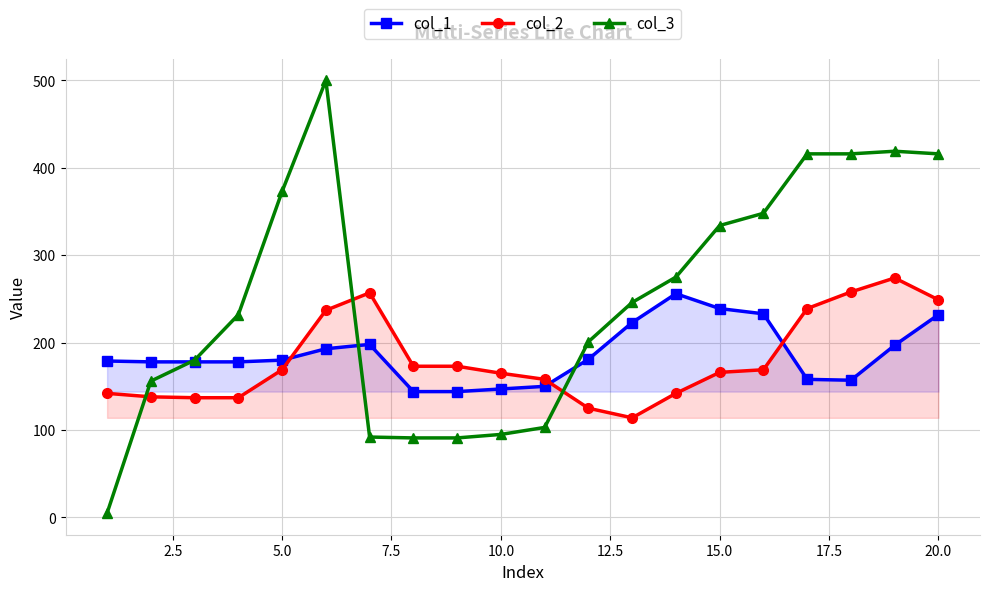

How many times do col_1 and col_2 cross each other?

3